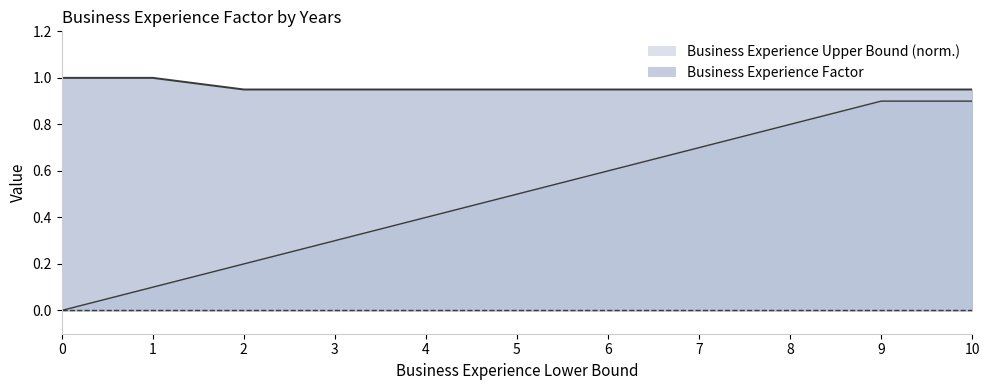

What is the sum of all Business Experience Factor values?

10.5